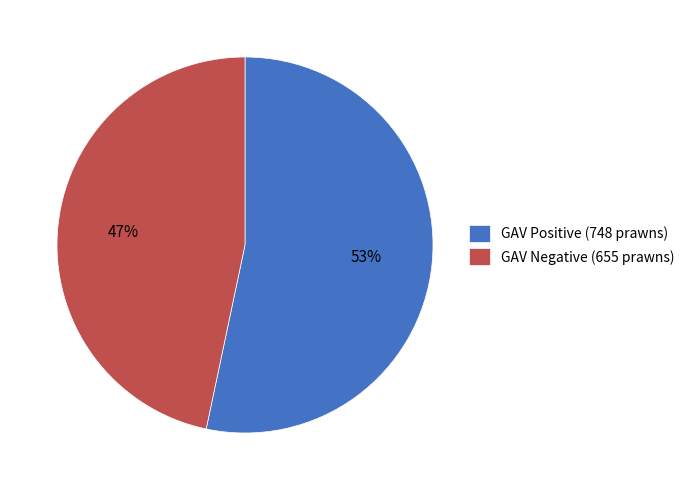

To the nearest percent, what is the average slice percentage?

50%